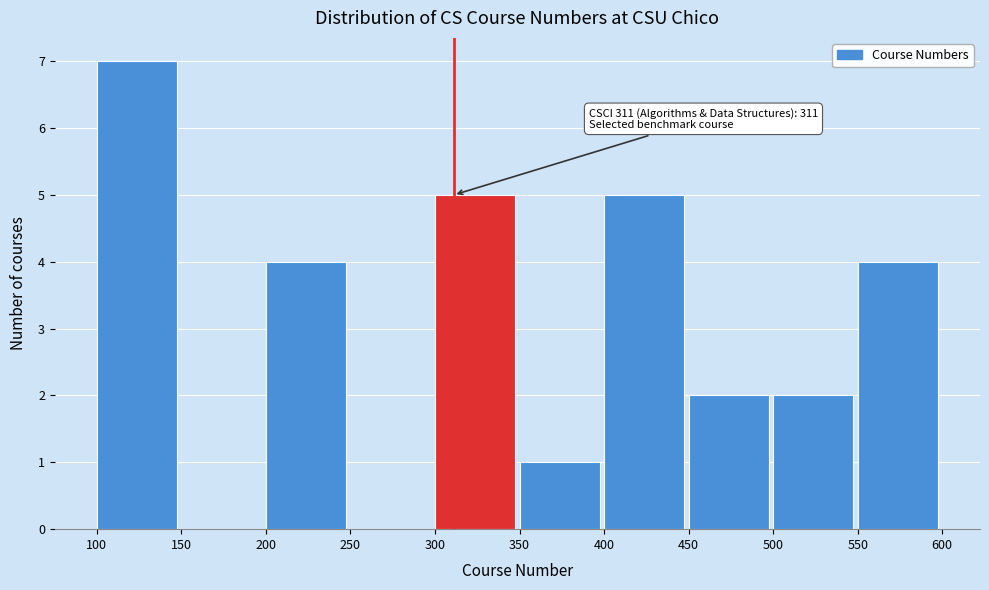

Which range on the x-axis has the tallest bar?

100 to 150